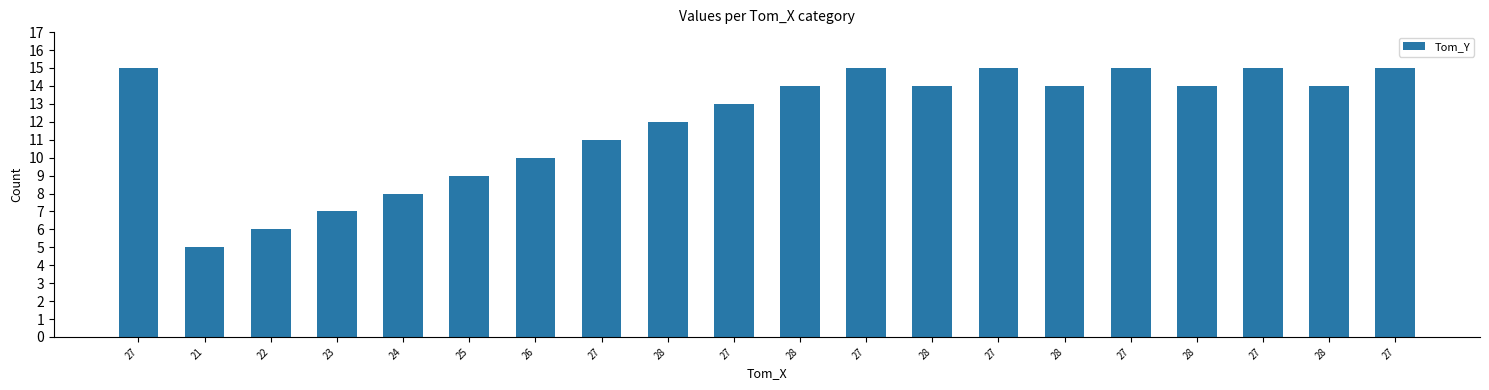

True or false: the data shows 1 at 21.

False